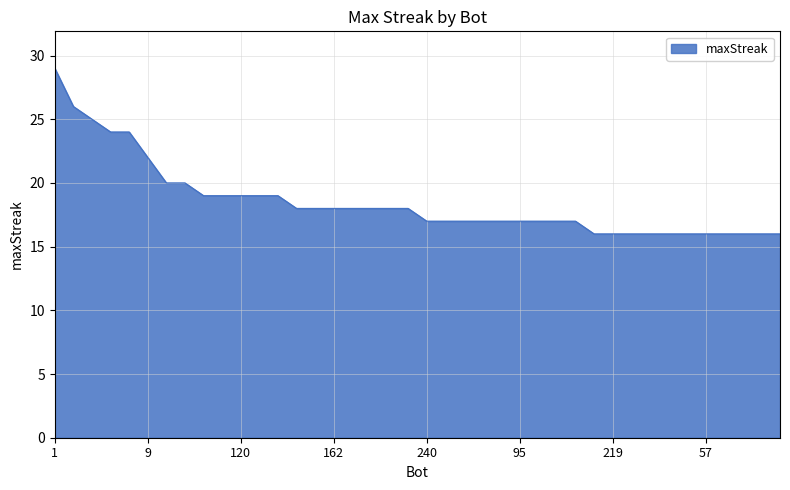

Reading left to right, transcribe all the data shown in this chart.

29	26	25	24	24	22	20	20	19	19	19	19	19	18	18	18	18	18	18	18	17	17	17	17	17	17	17	17	17	16	16	16	16	16	16	16	16	16	16	16